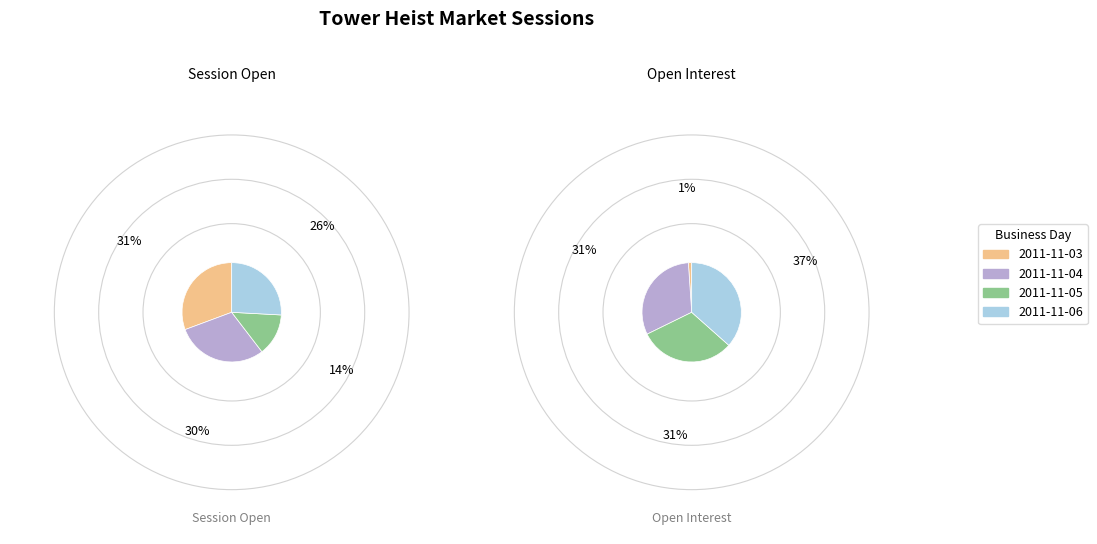

Which slice is the smallest?

2011-11-03